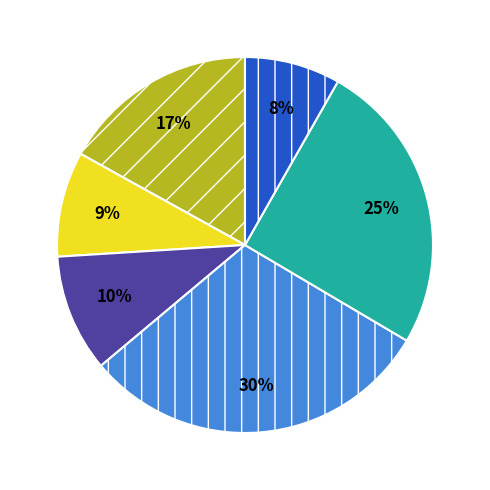

Is there any slice that represents more than half of the pie?

No